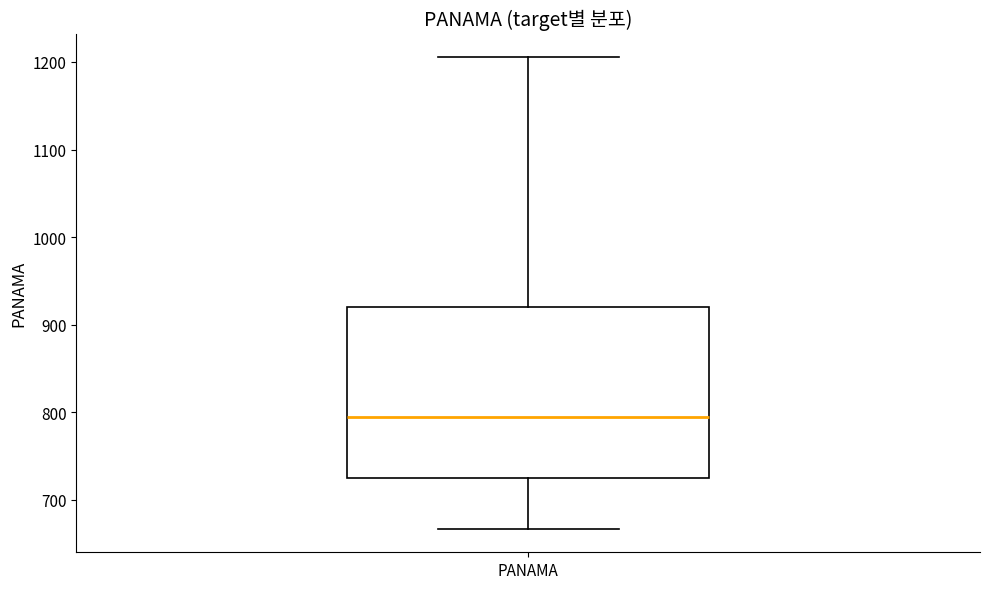

Read this box plot against the y-axis: the position of the median line, the range covered by the box, and the ends of both whiskers. The values are not printed on the chart, so give them approximately, as read against the axis.

median 790, box 730 to 920, whiskers 670 to 1210